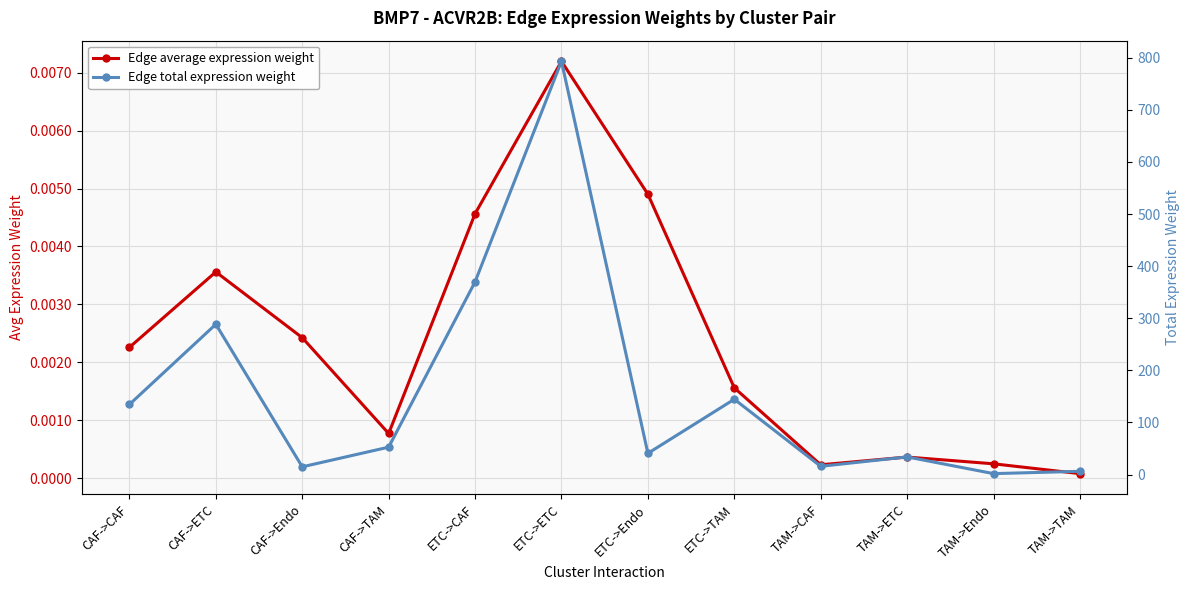

What is the difference between the highest and lowest values at CAF->Endo?

14.8